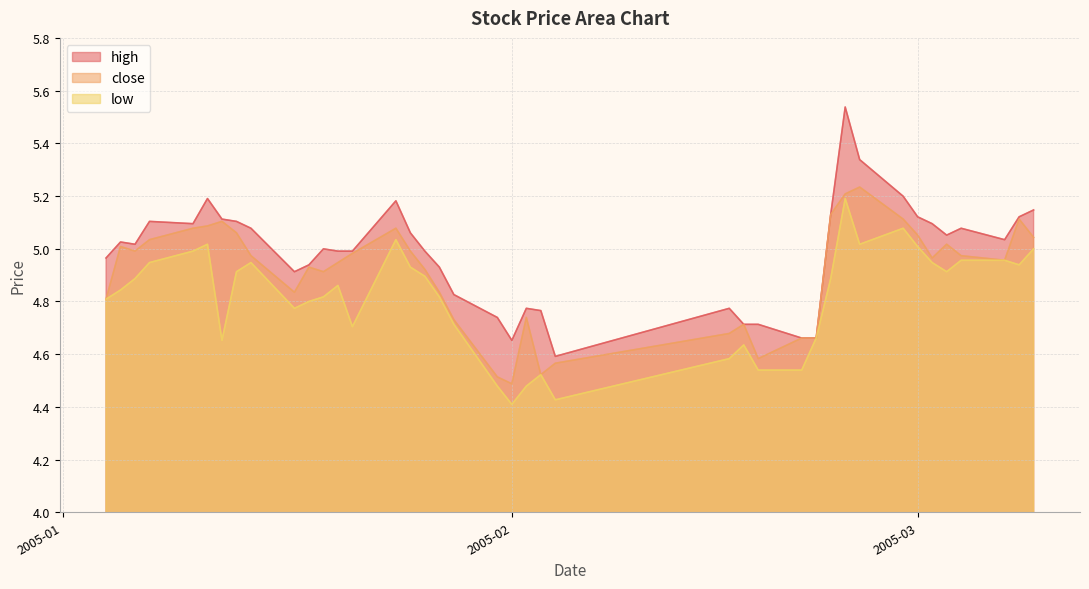

True or false: high and close intersect in this chart.

False